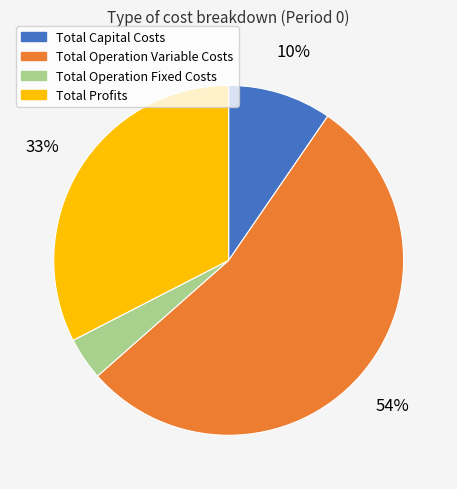

Is the sum of Total Operation Variable Costs and Total Operation Fixed Costs greater than half?

Yes